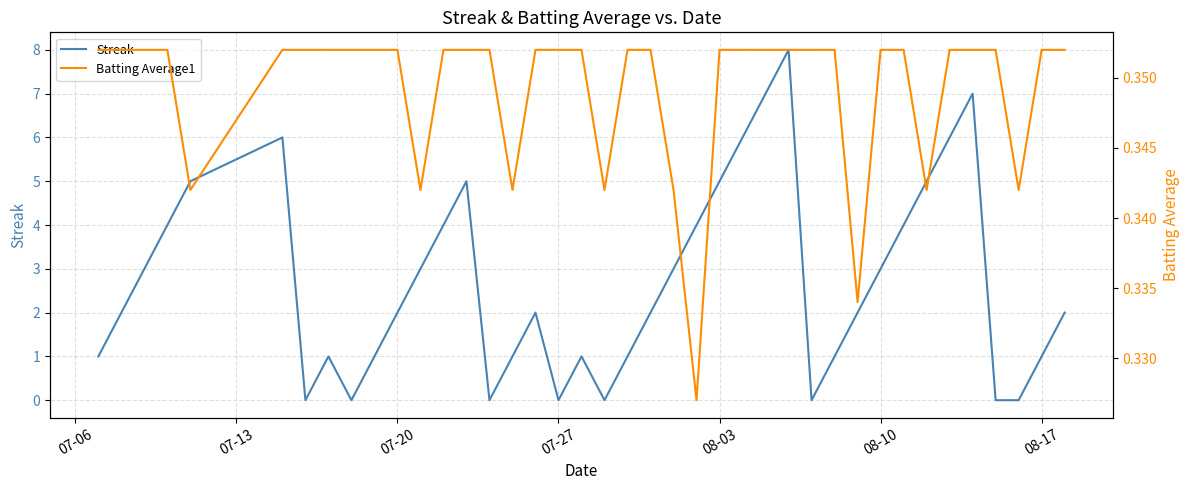

How many lines are shown in the chart?

2